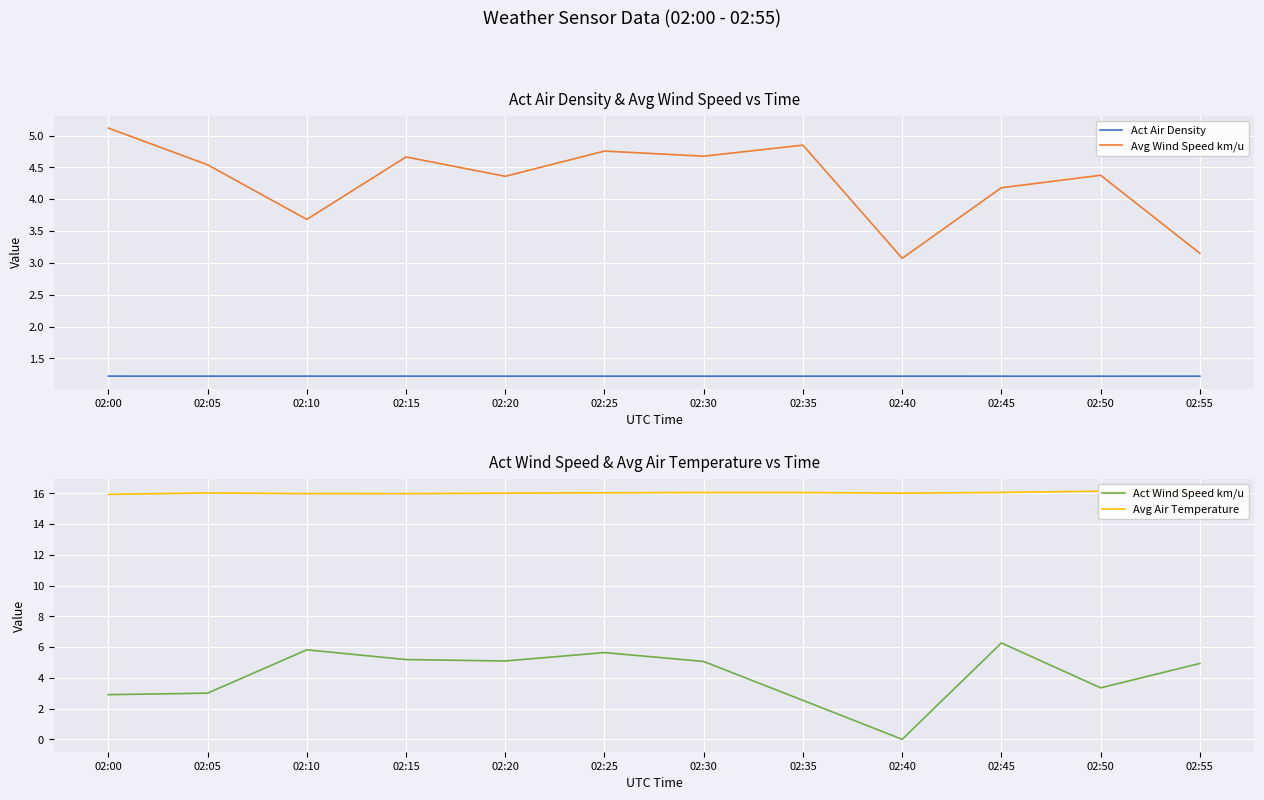

Reading left to right, list all the values displayed in this chart.

Act Air Density: 02:00=1.2	02:05=1.2	02:10=1.2	02:15=1.2	02:20=1.2	02:25=1.2	02:30=1.2	02:35=1.2	02:40=1.2	02:45=1.2	02:50=1.2	02:55=1.2
Avg Wind Speed km/u: 02:00=5.1	02:05=4.5	02:10=3.7	02:15=4.7	02:20=4.4	02:25=4.8	02:30=4.7	02:35=4.8	02:40=3.1	02:45=4.2	02:50=4.4	02:55=3.2
Act Wind Speed km/u: 02:00=2.9	02:05=3.0	02:10=5.8	02:15=5.2	02:20=5.1	02:25=5.6	02:30=5.1	02:35=2.5	02:40=0.0	02:45=6.3	02:50=3.3	02:55=4.9
Avg Air Temperature: 02:00=15.9	02:05=16.0	02:10=16.0	02:15=16.0	02:20=16.0	02:25=16.0	02:30=16.1	02:35=16.1	02:40=16.0	02:45=16.1	02:50=16.1	02:55=16.1